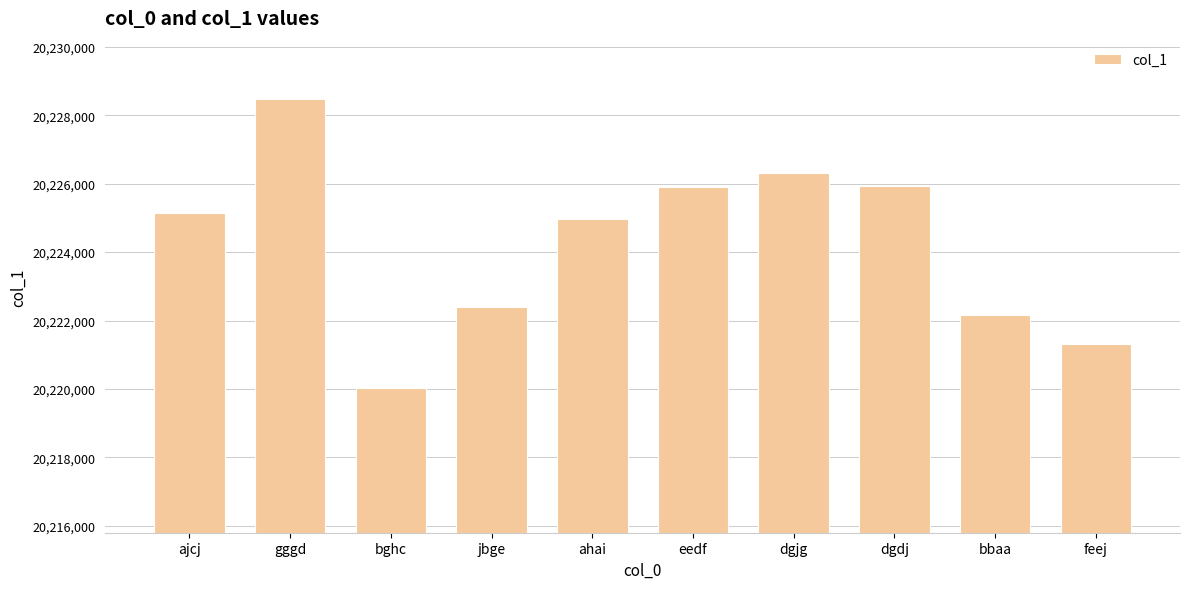

How many values are below 20225137?

5